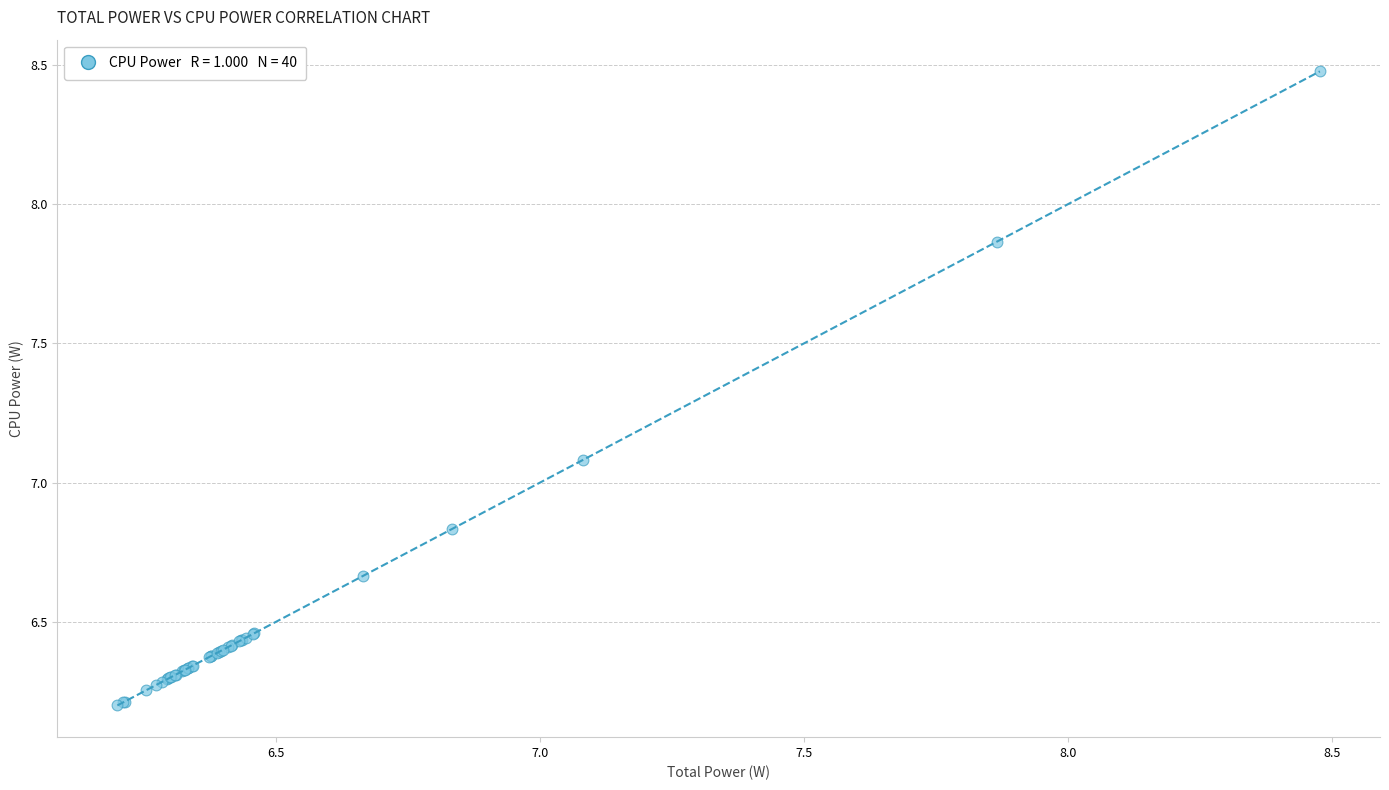

What Y value in the scatter plot is closest to 7?

7.1